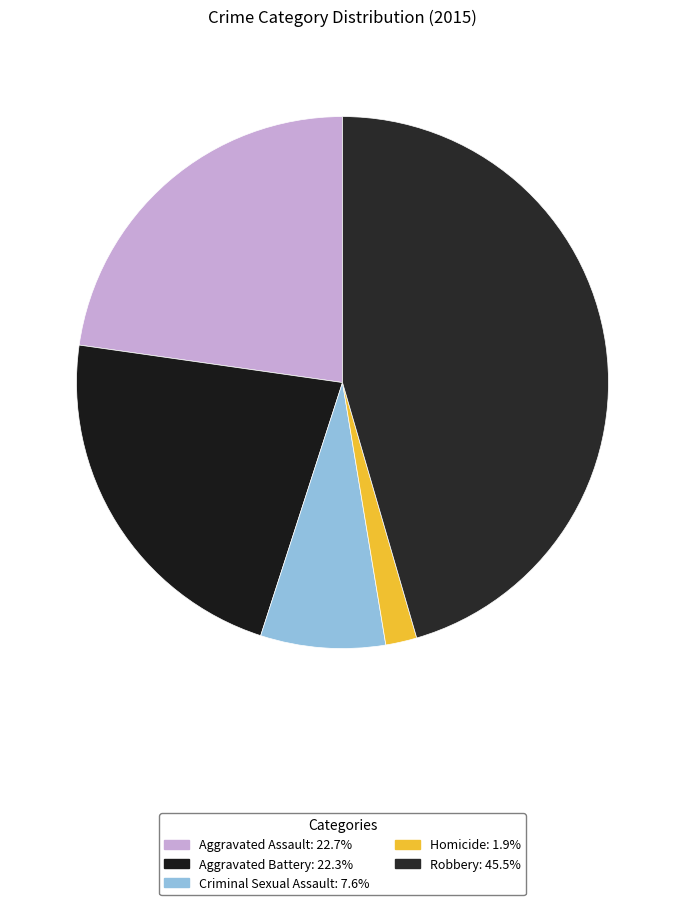

How many segments does this pie chart have?

5